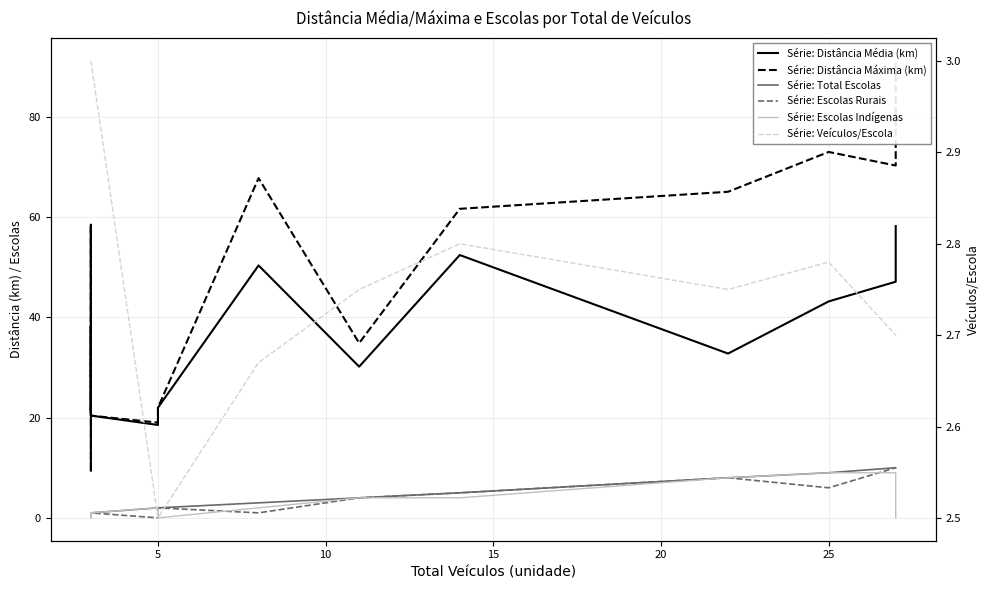

Rank the series by their maximum value, from lowest to highest.

Série: Veículos/Escola, Série: Escolas Indígenas, Série: Total Escolas, Série: Escolas Rurais, Série: Distância Média (km), Série: Distância Máxima (km)